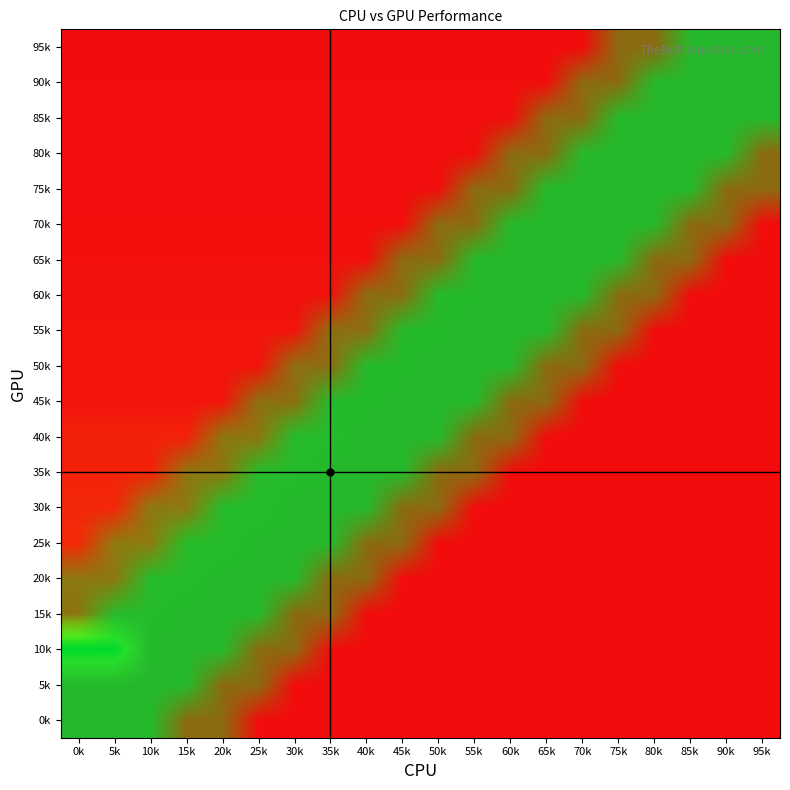

What is the greatest value displayed?

1229